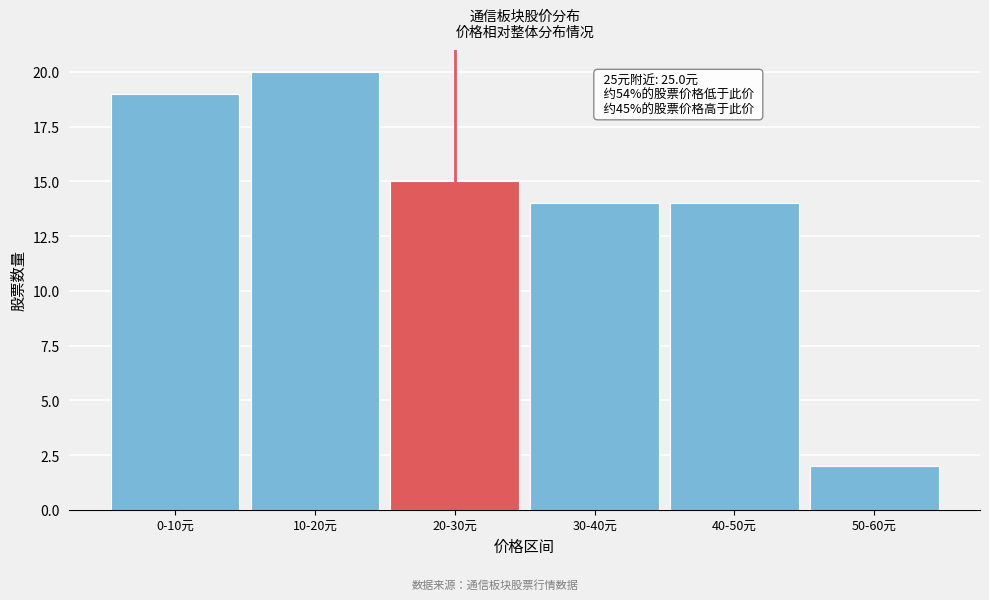

Reading right to left, what are all the values shown in this chart?

2	14	14	15	20	19